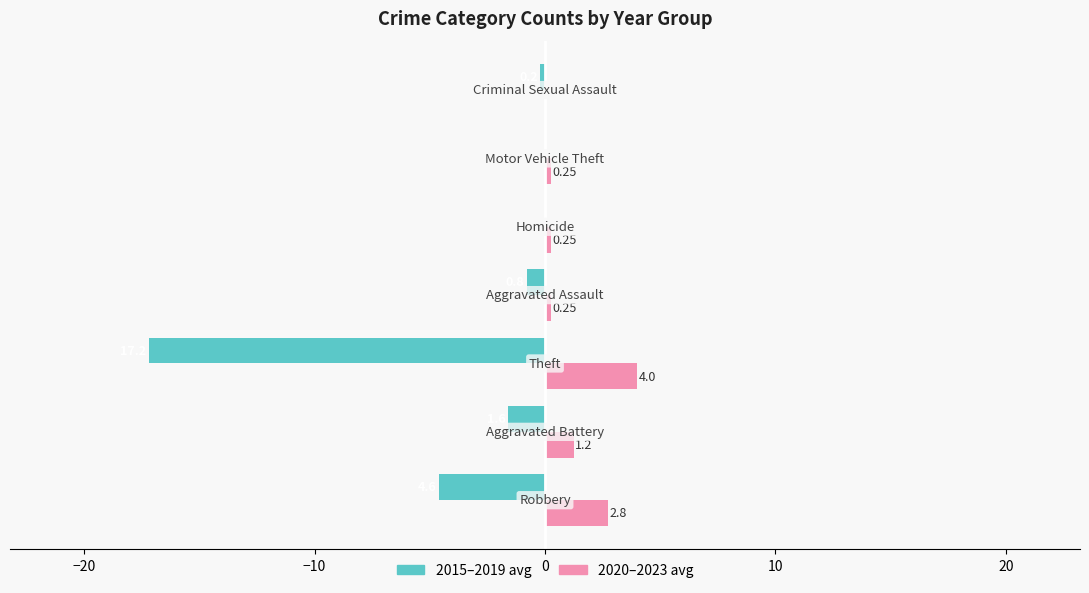

What is the sum of all 2015–2019 avg values?

-24.4